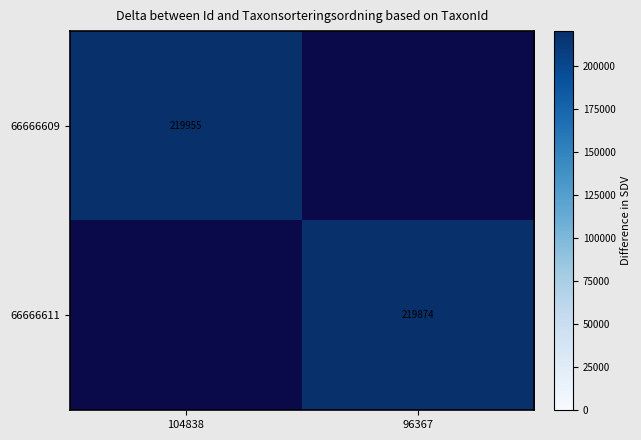

The value of 66666609 at 104838 is 219955. True or false?

True